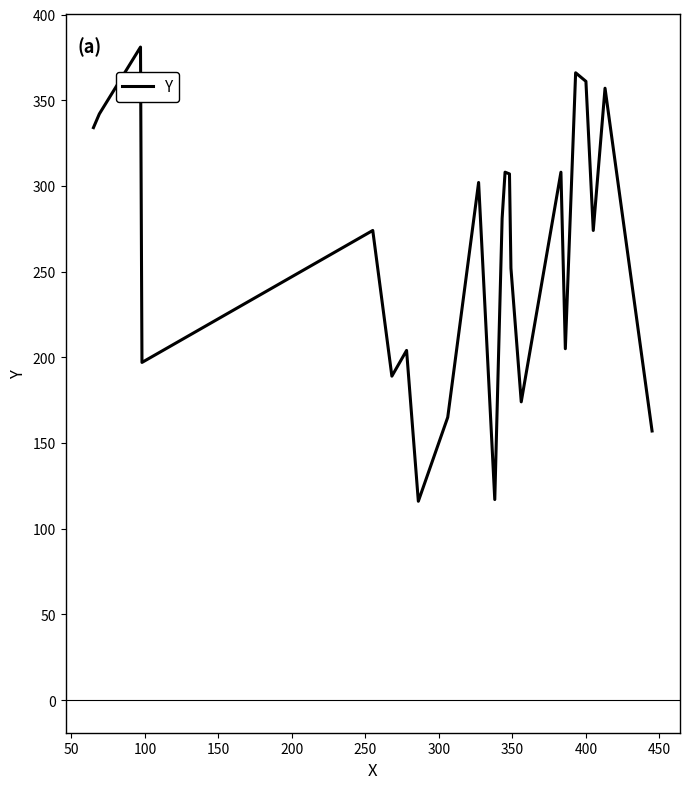

Does the chart have visible grid lines?

No